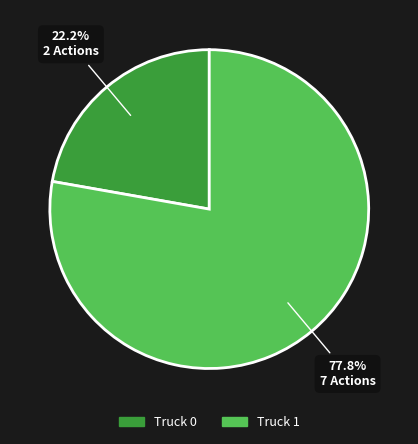

Is it true that Truck 0 is 32% of the pie?

False